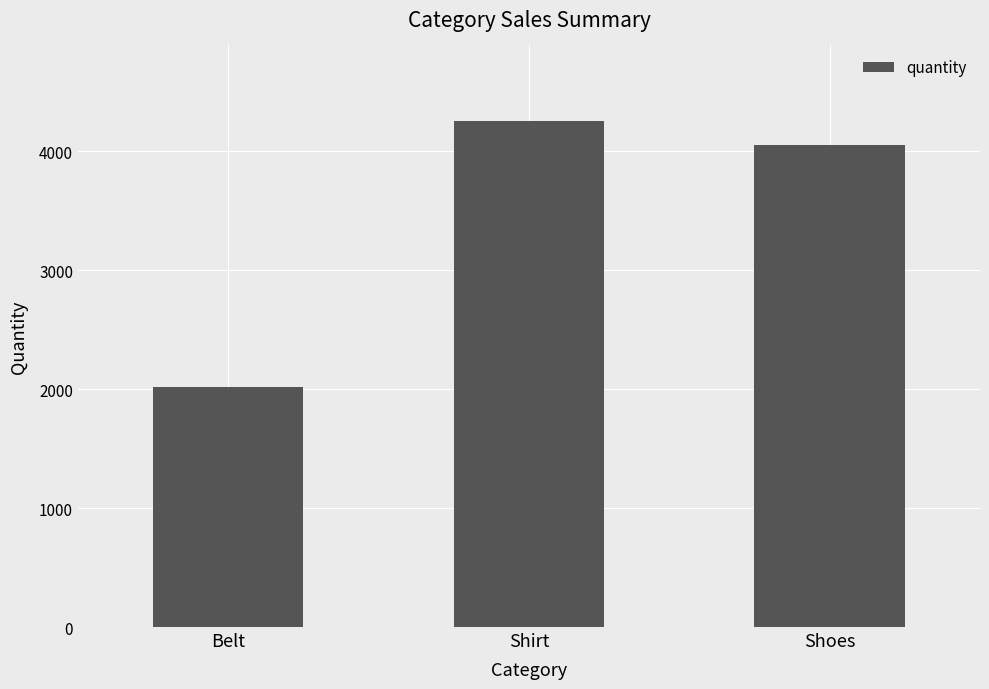

The value at Shoes is 4054. True or false?

True